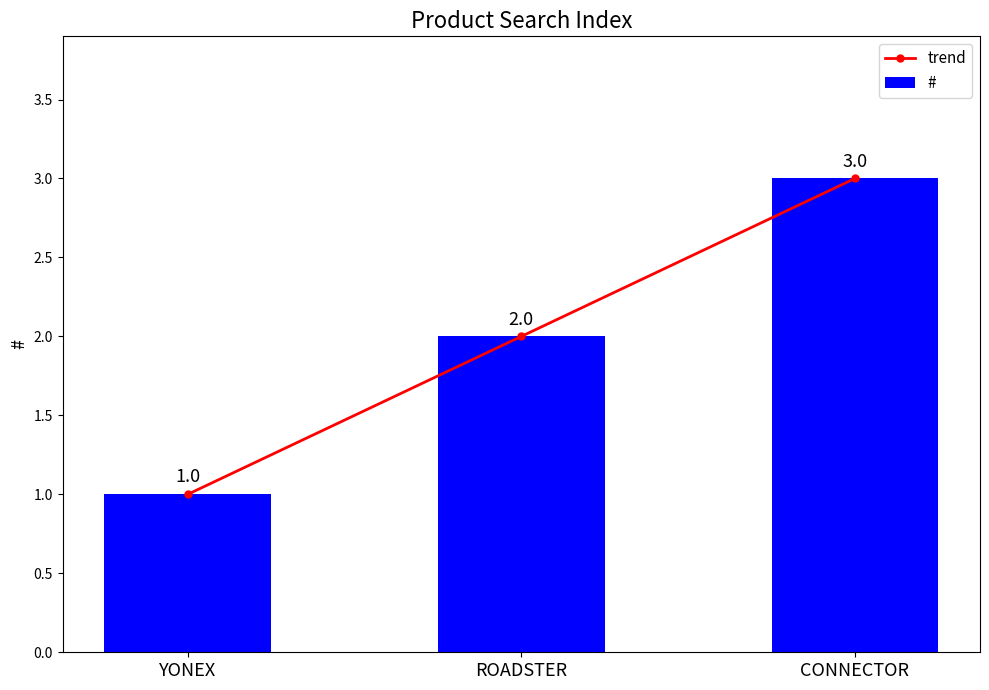

Are the bars horizontal?

No